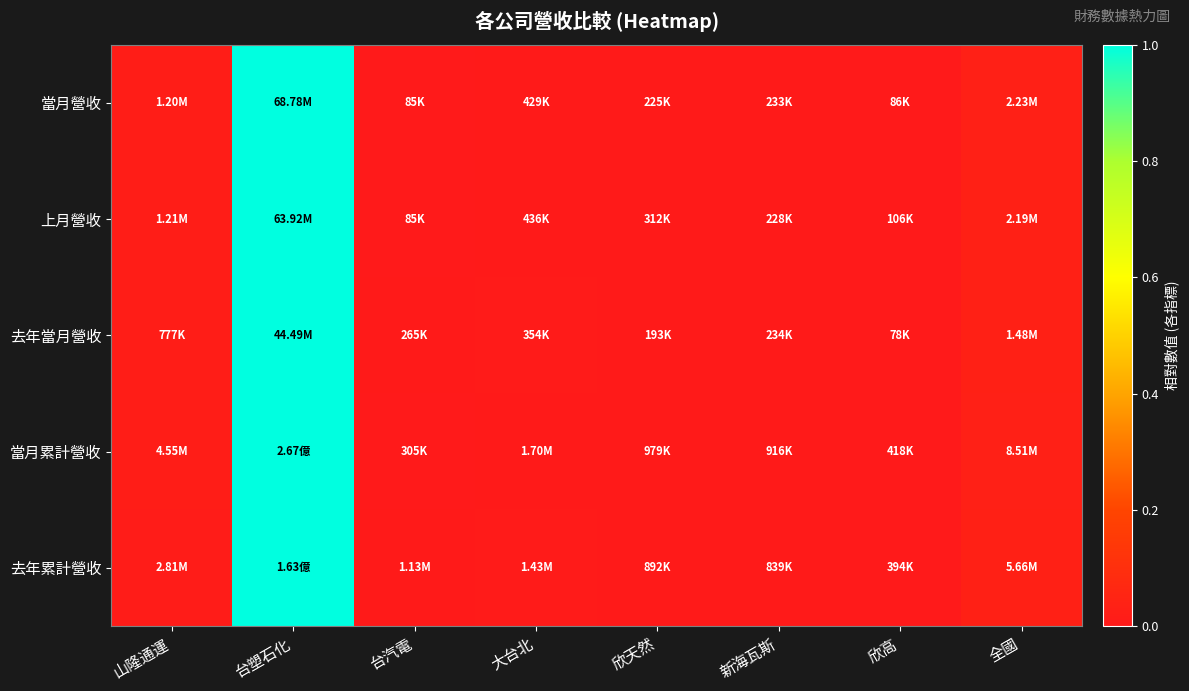

What is the greatest value displayed?

1.0